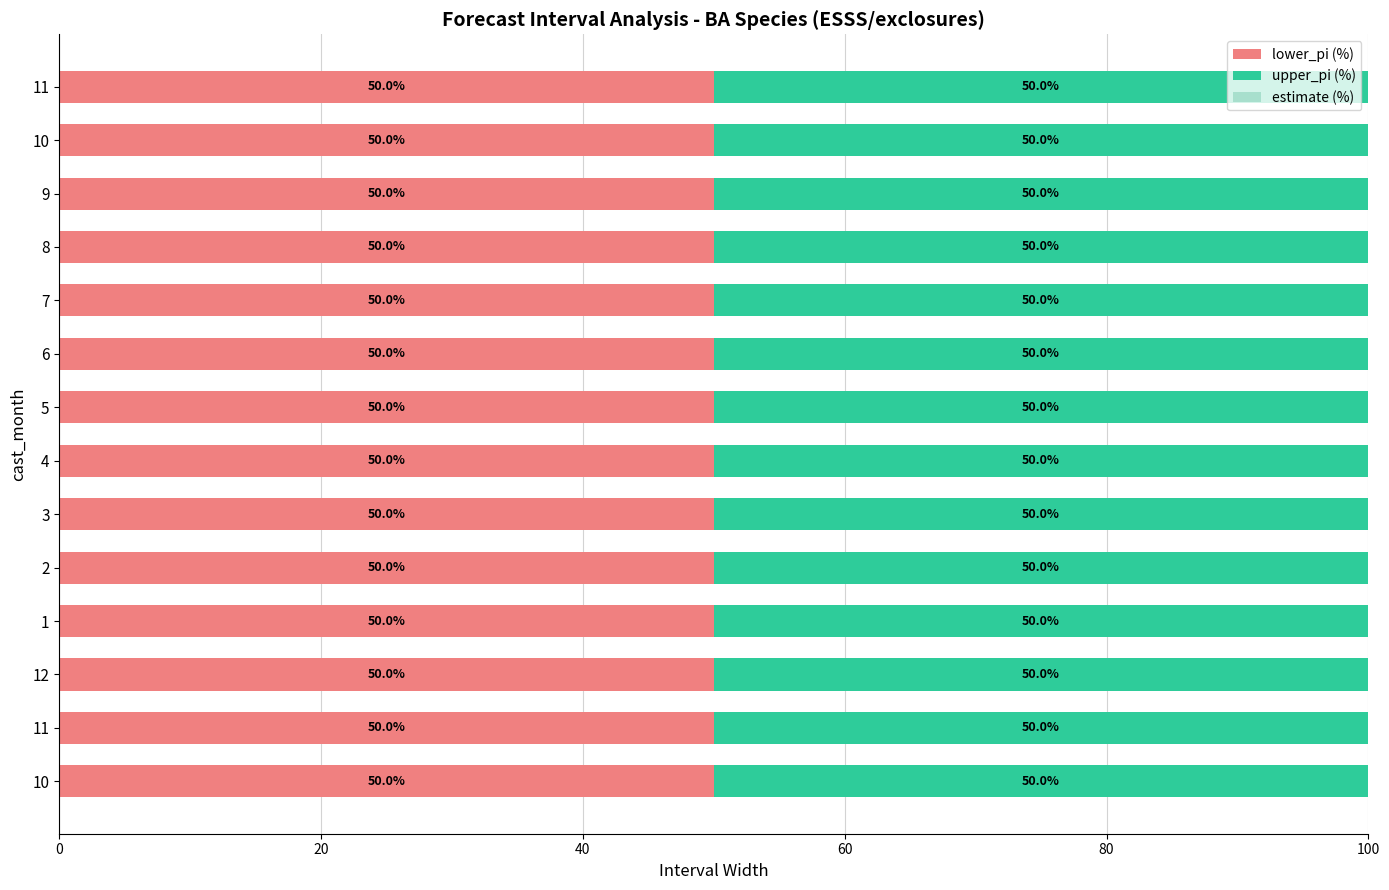

Count the number of categories in the chart.

14